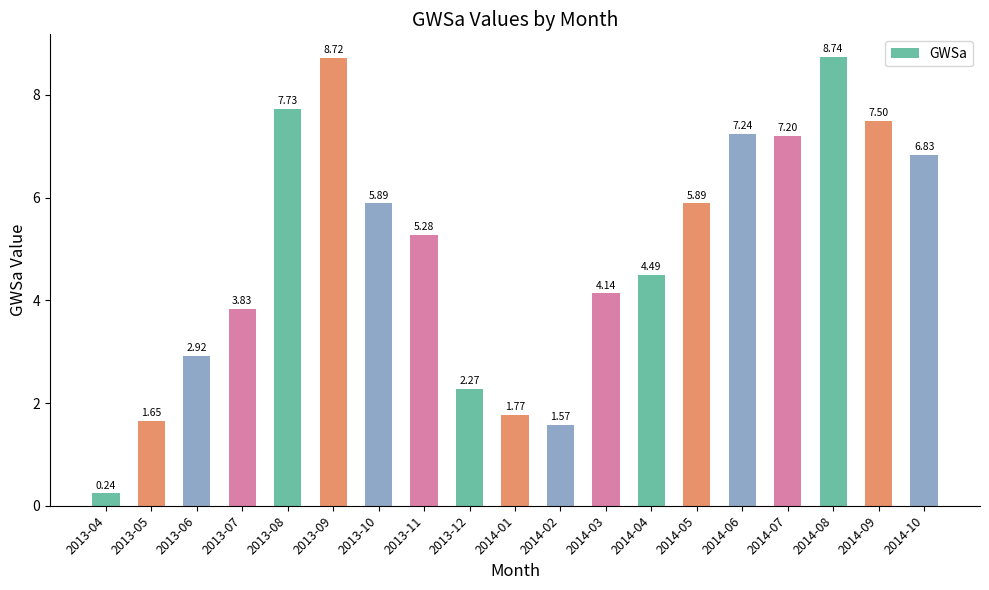

What is the ratio of the value at 2013-10 to the value at 2013-06?

2.0